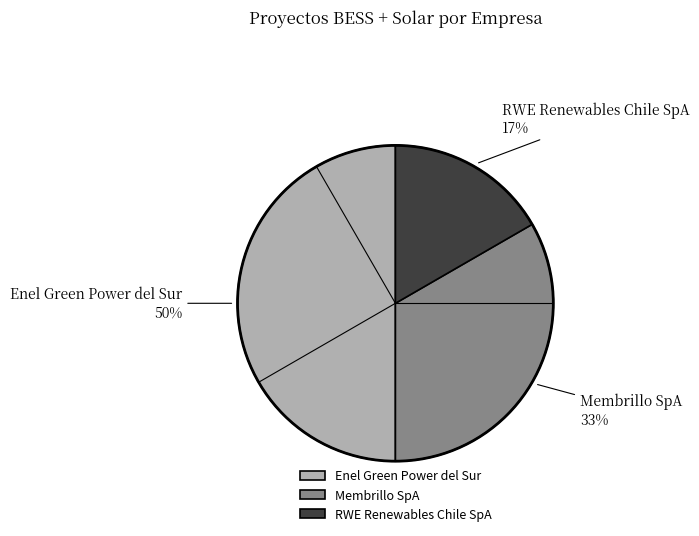

What is the largest slice in the pie chart?

Enel Green Power del Sur